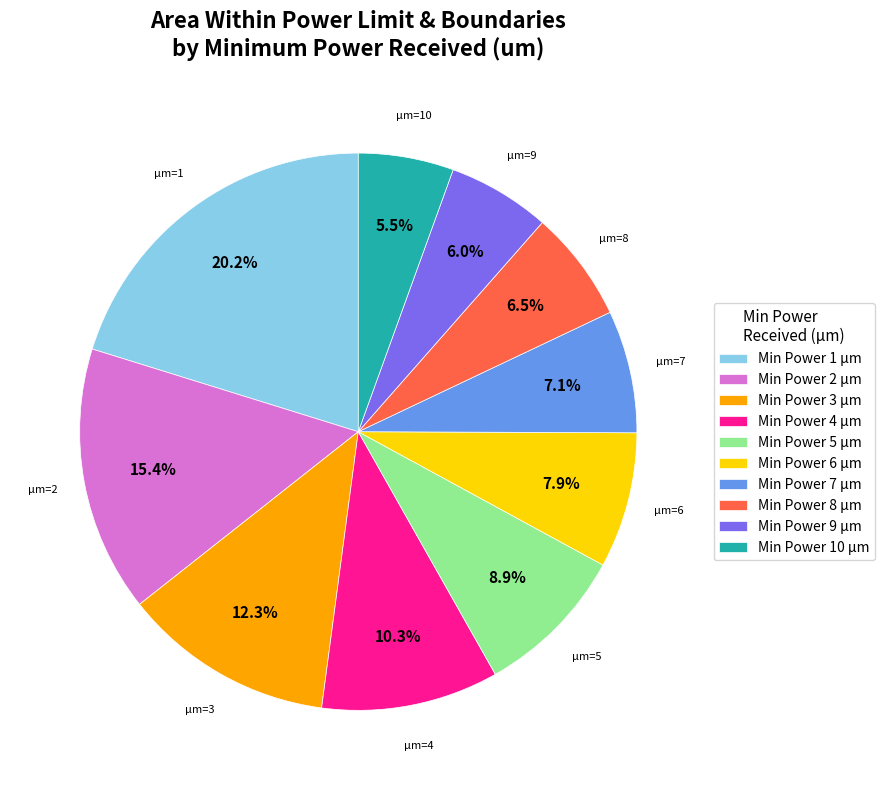

Does any single category account for the majority?

No